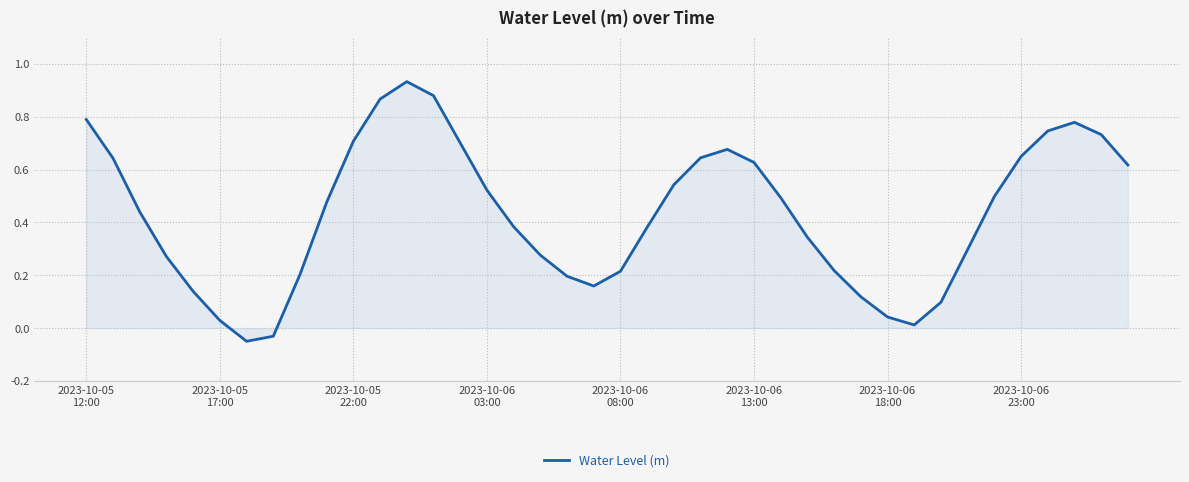

What is the difference between the maximum and minimum values?

1.0